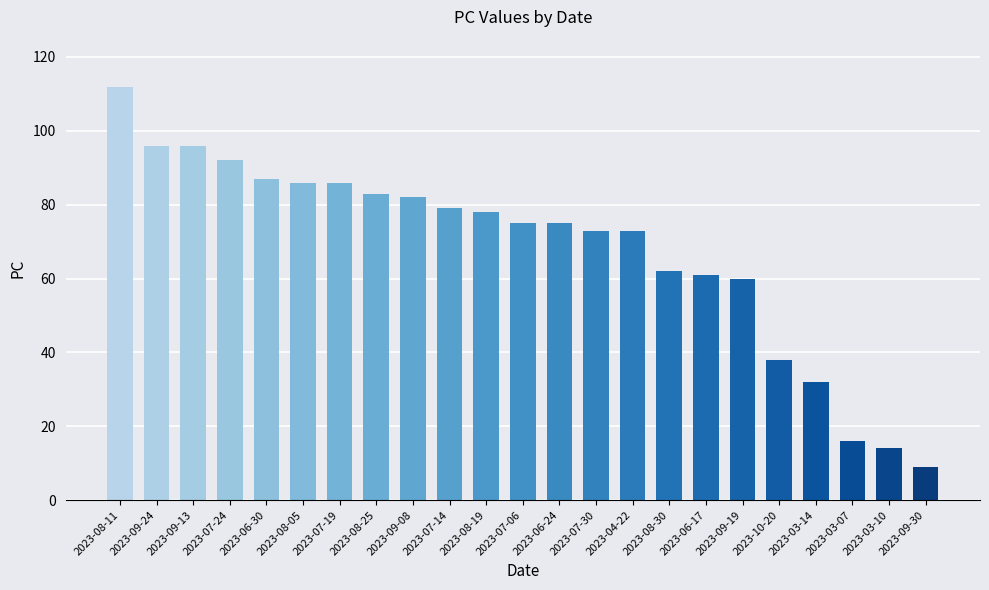

What is the difference between the maximum and minimum values?

103